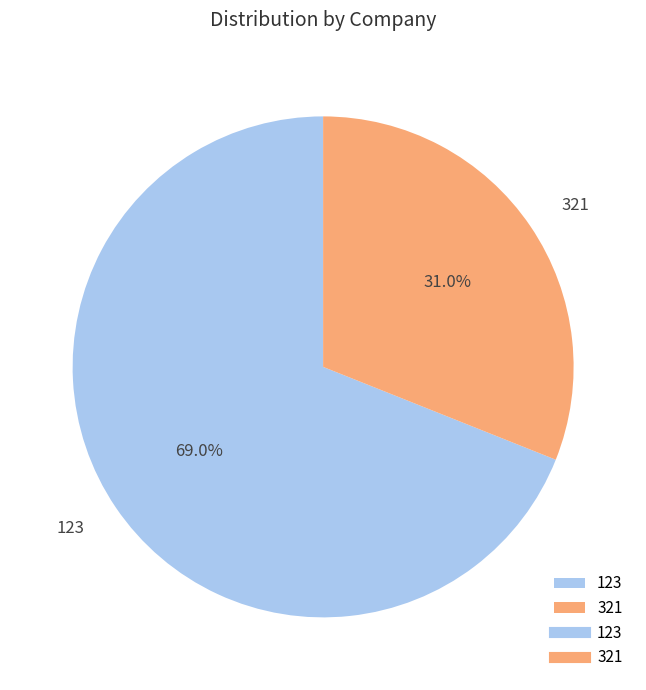

Is there any slice that represents more than half of the pie?

Yes